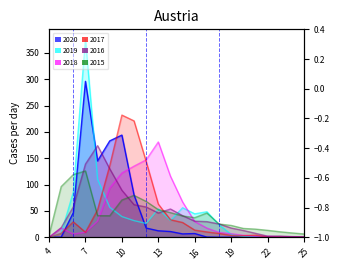

At which label does 2016 first exceed 30?

6